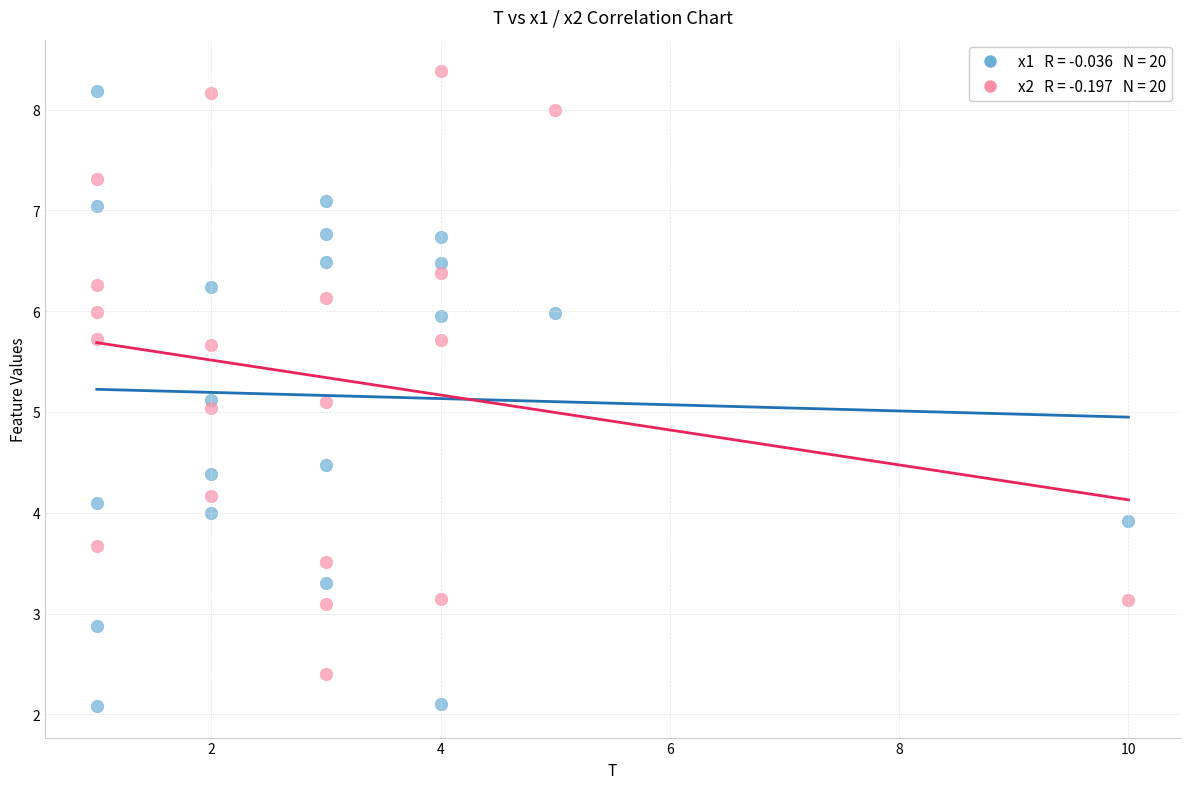

Across all data points, what is the range of X values (max minus min)?

9.0